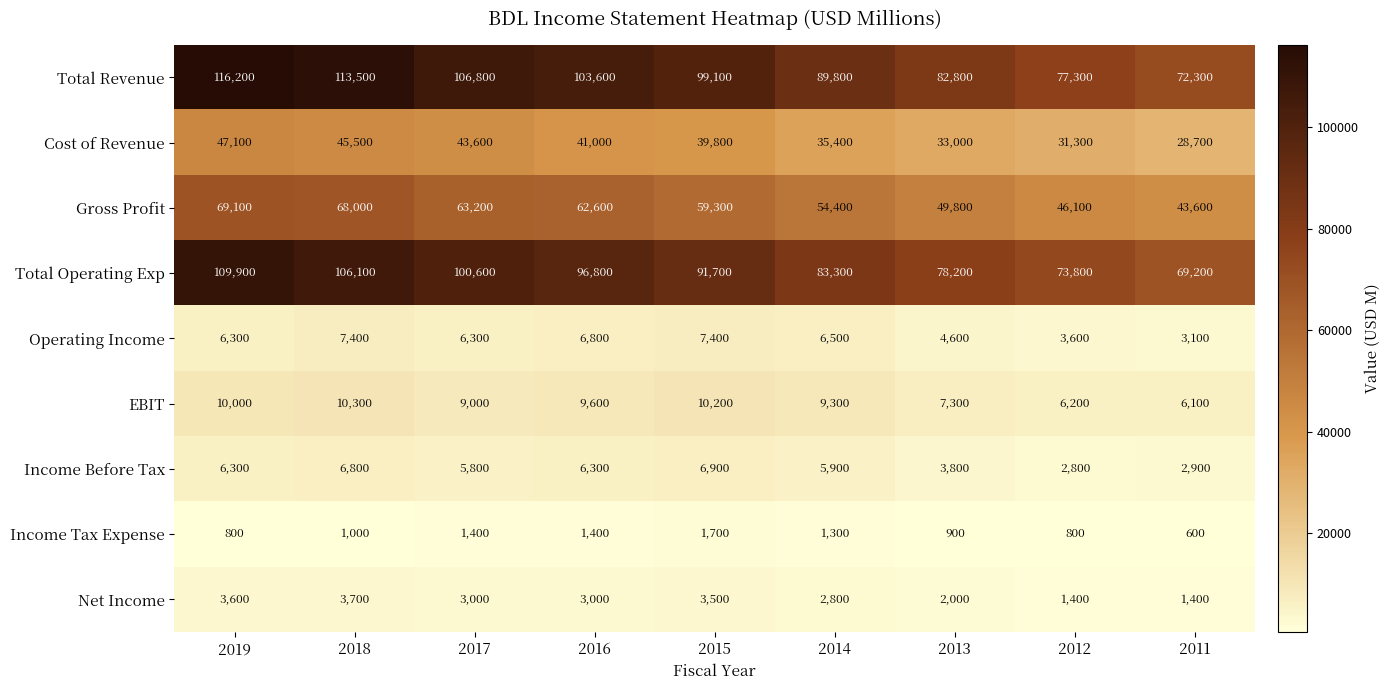

The value of Net Income at 2016 is 3901. True or false?

False